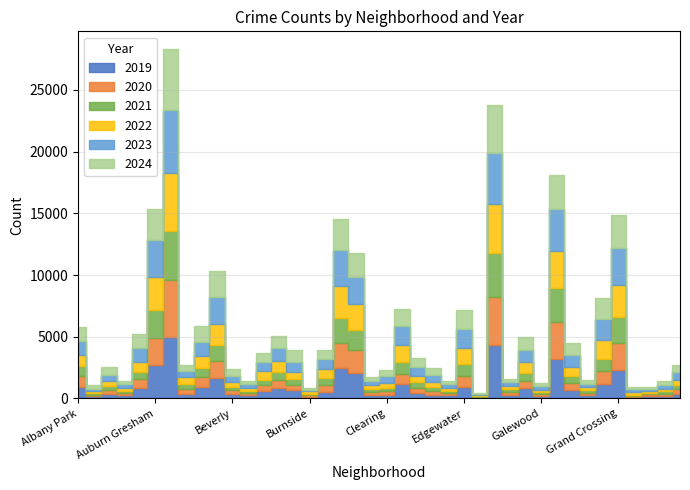

Rank the categories by 2020 value from lowest to highest.

Grant Park, Edison Park, Greektown, Burnside, Andersonville, Boystown, Galewood, Armour Square, Hegewisch, East Village, Gold Coast, Chinatown, Fuller Park, Clearing, East Side, Archer Heights, Beverly, Hermosa, Avalon Park, Dunning, Bucktown, Bridgeport, Garfield Ridge, Calumet Heights, Gage Park, Brighton Park, Ashburn, Avondale, Douglas, Albany Park, Edgewater, Grand Boulevard, Belmont Cragin, Chicago Lawn, Chatham, Grand Crossing, Auburn Gresham, Garfield Park, Englewood, Austin